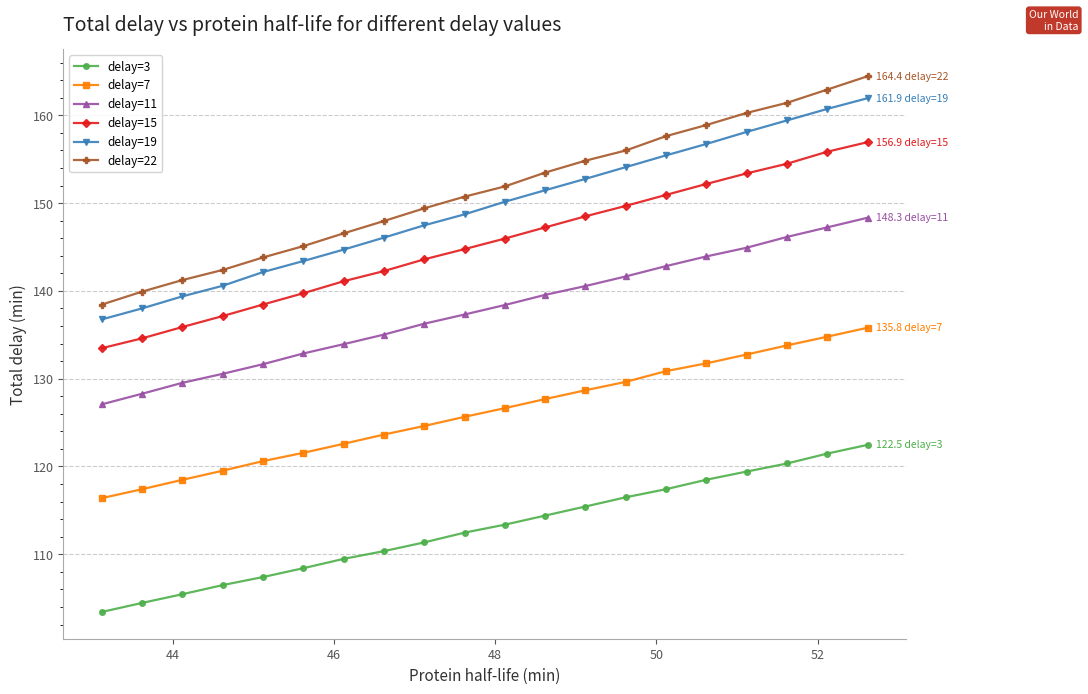

Reading left to right, list all the values displayed in this chart.

delay=3: 103.4	104.5	105.5	106.5	107.4	108.4	109.5	110.4	111.4	112.5	113.4	114.4	115.4	116.5	117.4	118.5	119.4	120.3	121.5	122.5
delay=7: 116.4	117.4	118.5	119.5	120.6	121.6	122.6	123.6	124.6	125.7	126.6	127.7	128.7	129.6	130.9	131.7	132.8	133.8	134.8	135.8
delay=11: 127.1	128.3	129.5	130.6	131.6	132.9	133.9	135.0	136.3	137.3	138.4	139.5	140.6	141.6	142.8	143.9	144.9	146.1	147.2	148.3
delay=15: 133.5	134.6	135.9	137.1	138.4	139.7	141.1	142.3	143.6	144.8	146.0	147.2	148.5	149.7	150.9	152.2	153.4	154.5	155.9	156.9
delay=19: 136.7	138.0	139.4	140.6	142.1	143.4	144.7	146.1	147.5	148.7	150.2	151.5	152.8	154.1	155.4	156.7	158.1	159.4	160.7	161.9
delay=22: 138.4	139.9	141.2	142.4	143.8	145.1	146.6	148.0	149.4	150.7	151.9	153.5	154.8	156.0	157.6	158.9	160.3	161.4	162.9	164.4